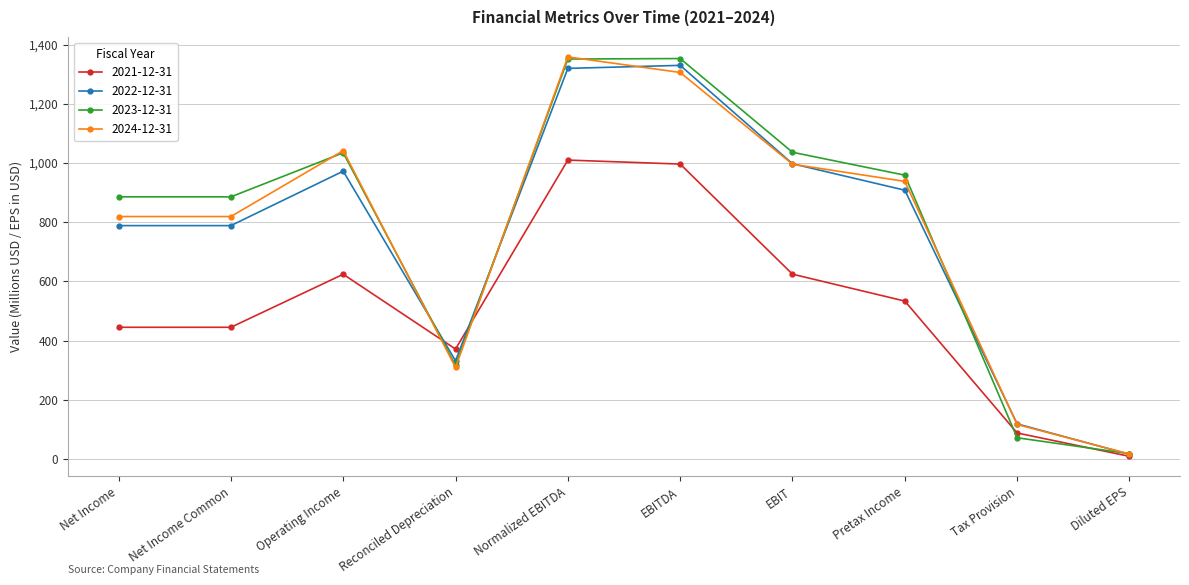

At how many categories does at least one series exceed 989?

4